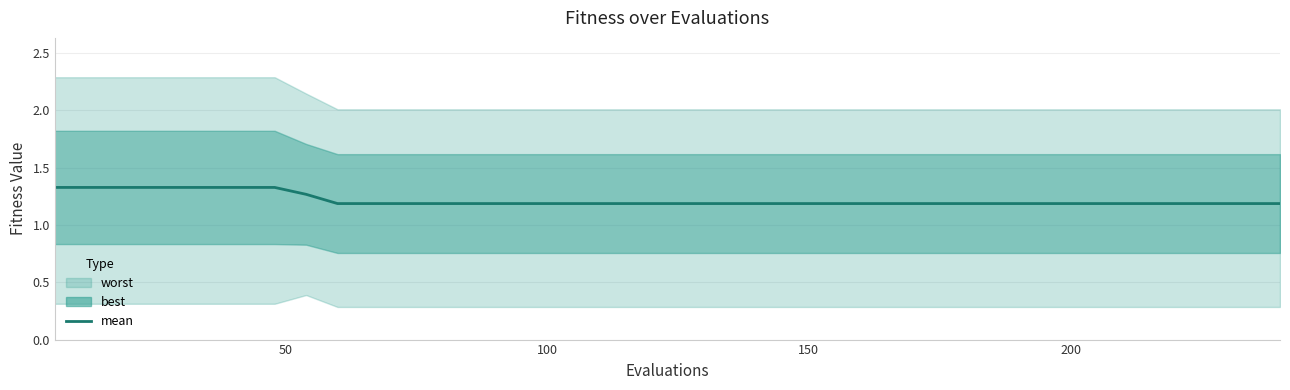

True or false: the data shows 1.8 at 37.

False